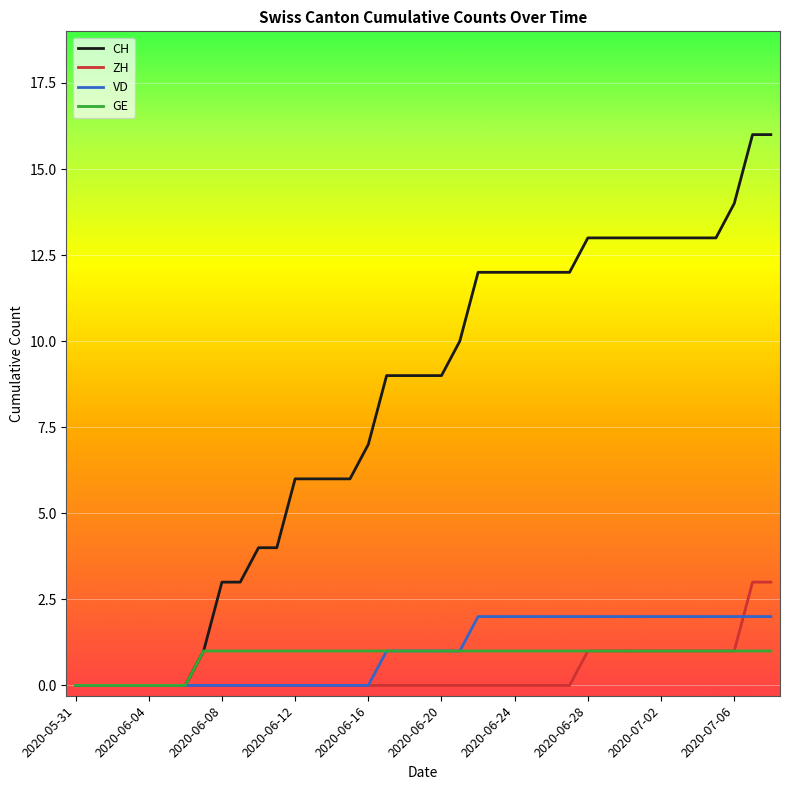

What is the maximum value for CH?

16